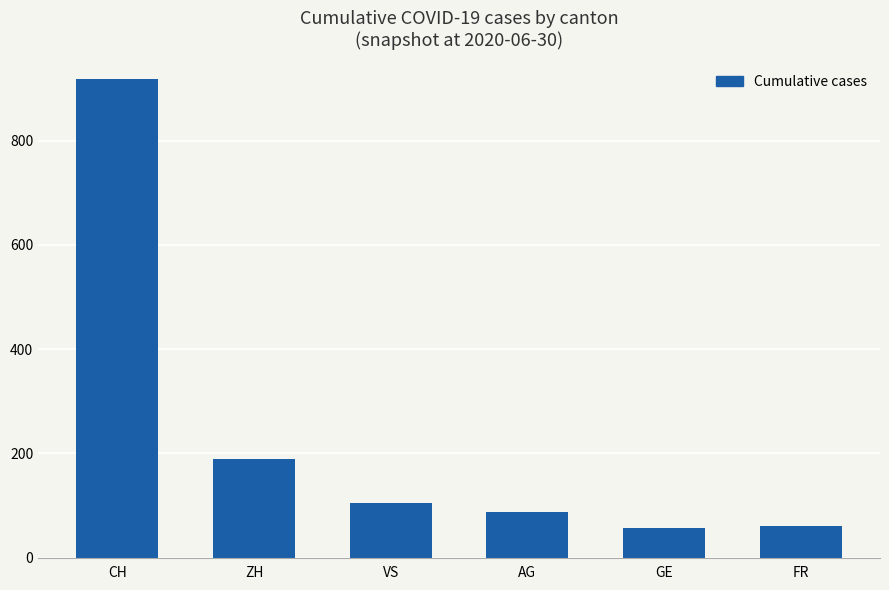

Where does the data first go above 105?

CH